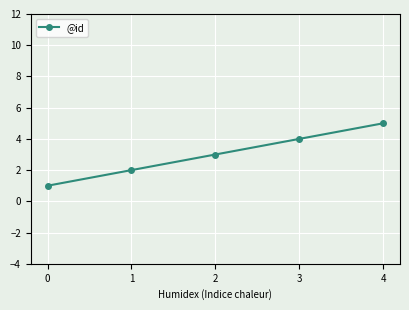

What is the value of the 3rd point from the left?

3